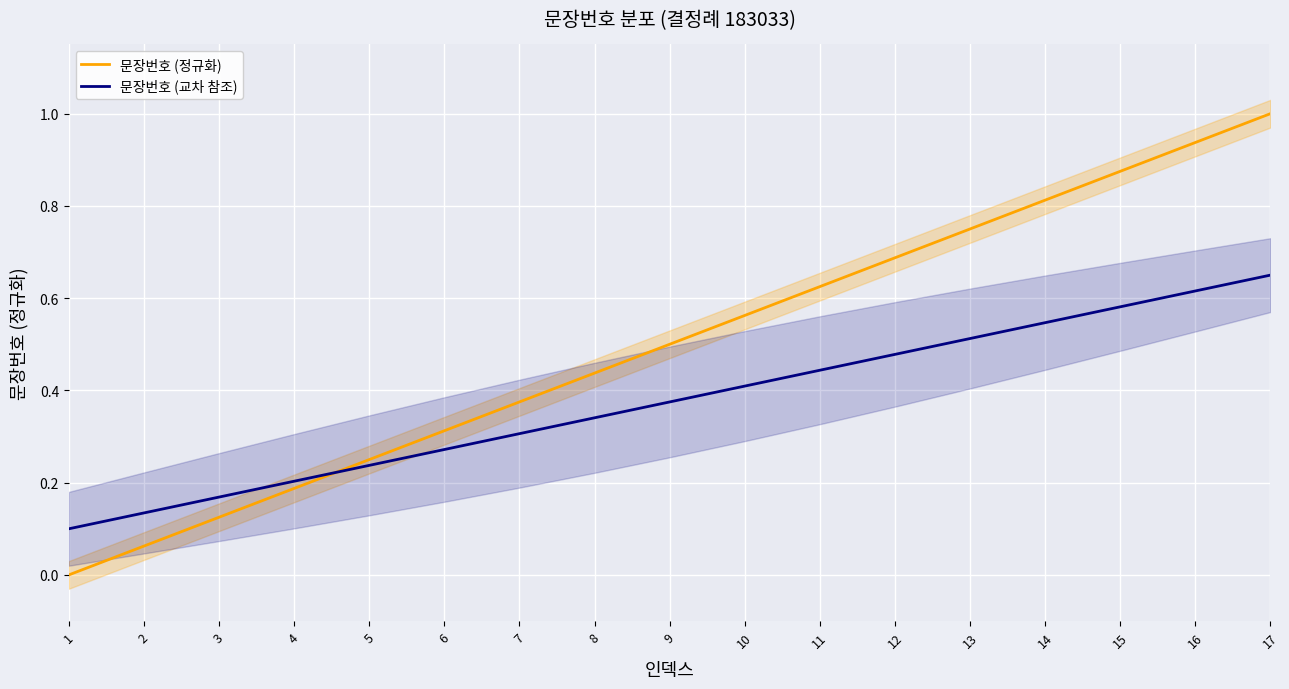

At how many categories does at least one series exceed 0?

17